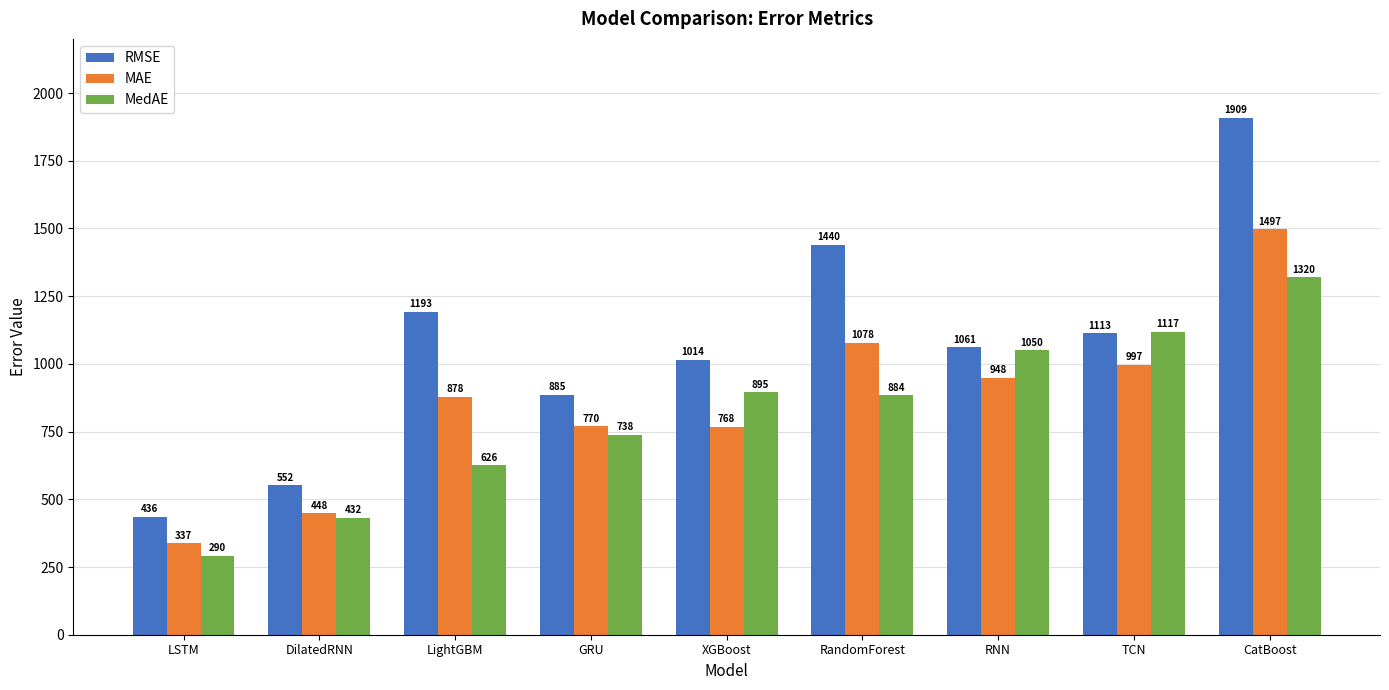

At which category does the chart reach its peak across all series?

CatBoost